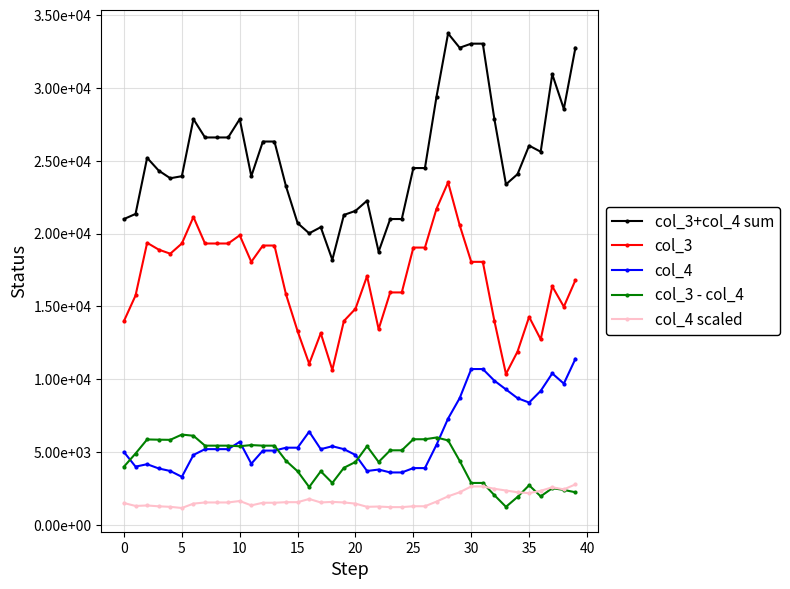

What are all the series names shown in the legend?

col_3+col_4 sum, col_3, col_4, col_3 - col_4, col_4 scaled